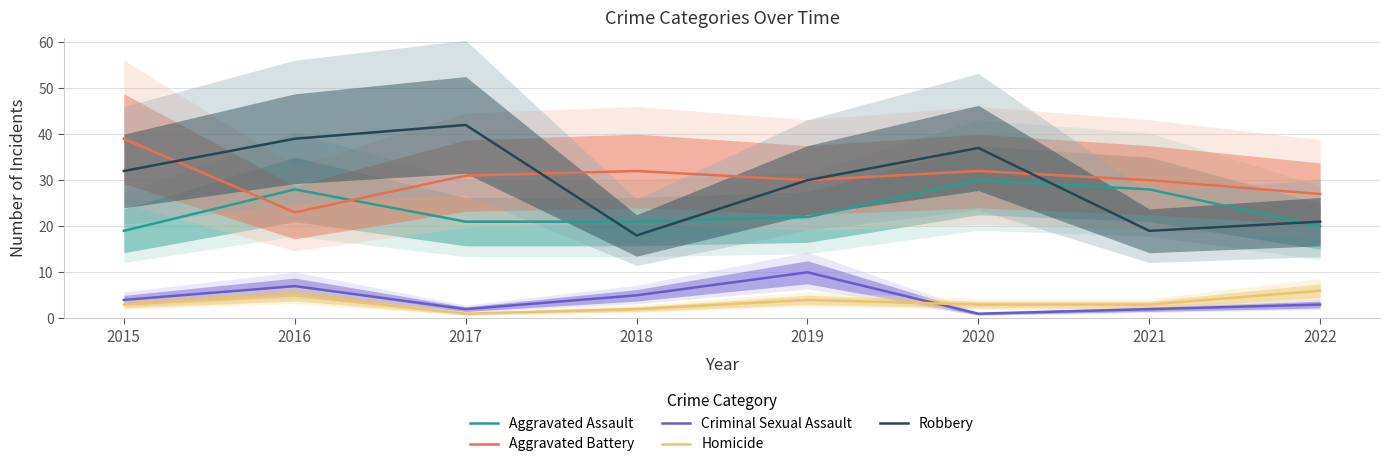

What is the value of the Aggravated Battery point at the 3rd from the left?

31